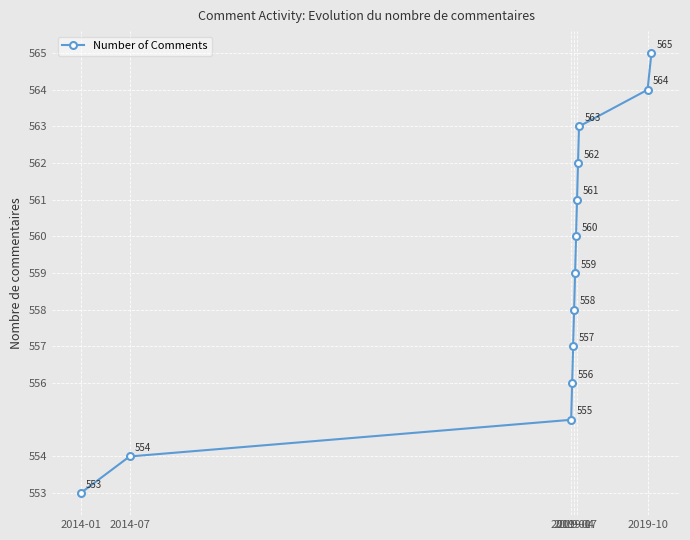

True or false: there are more than 1 points higher than both neighbors.

False